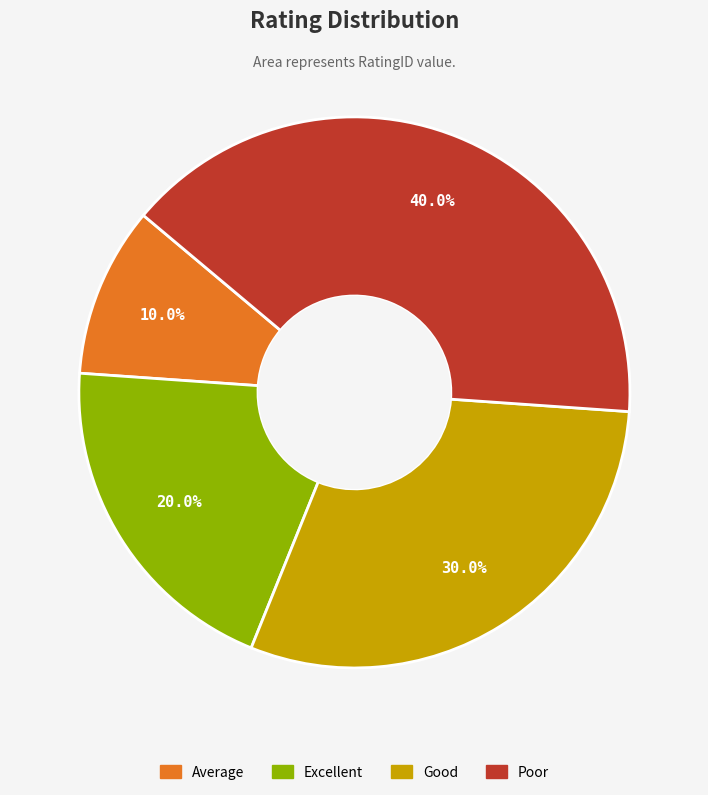

To the nearest percent, what portion does Excellent represent?

20%